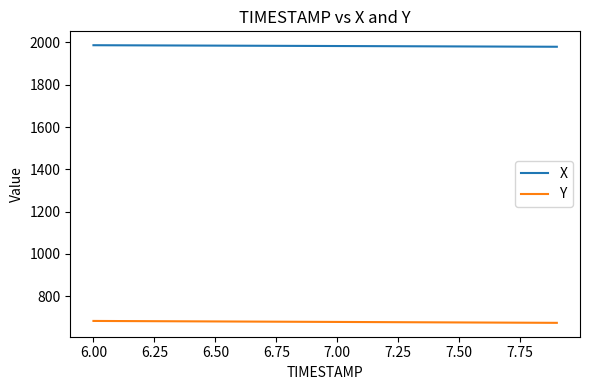

What is the minimum value for X?

1979.8